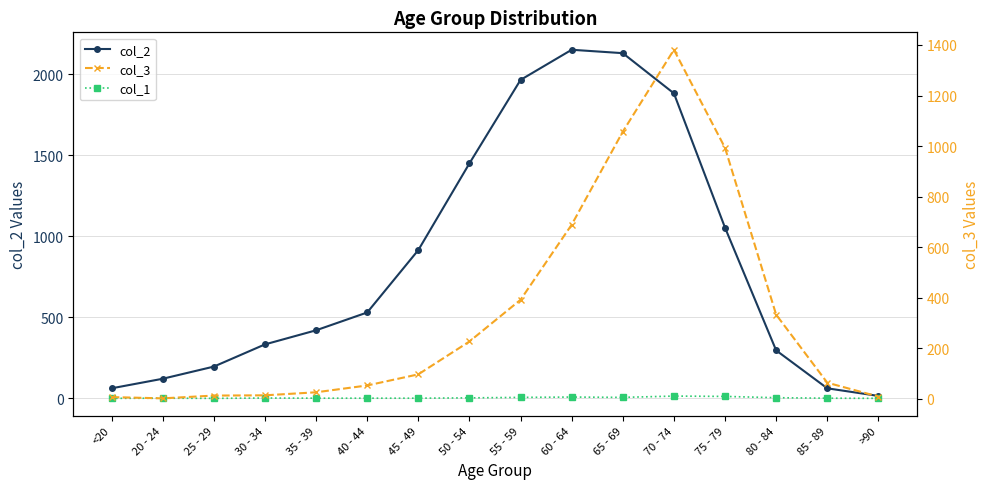

At how many categories does at least one series exceed 1895?

3